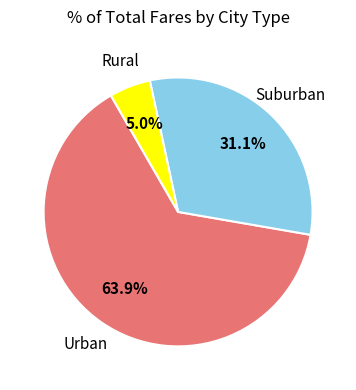

Is there any slice that represents more than half of the pie?

Yes